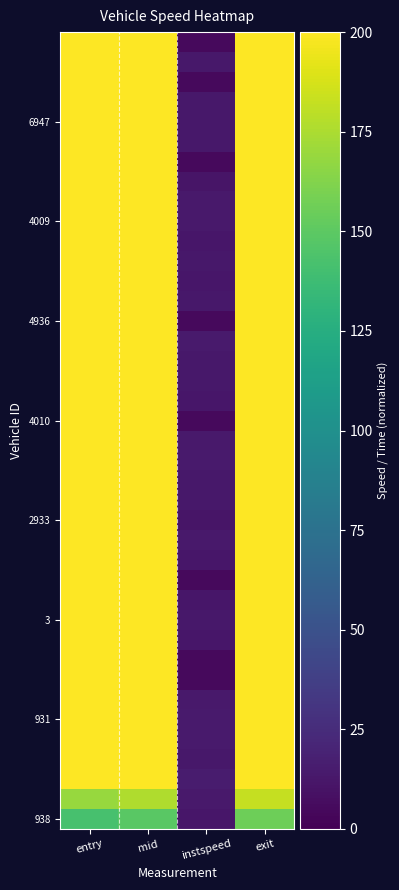

Between exit and mid, which is larger?

exit